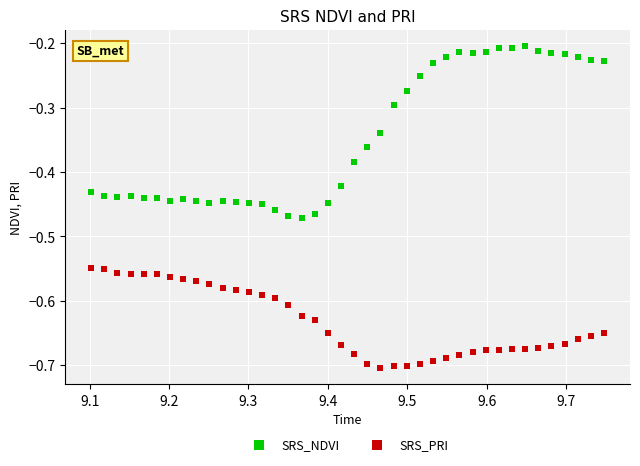

Which series reaches the maximum Y coordinate?

SRS_NDVI